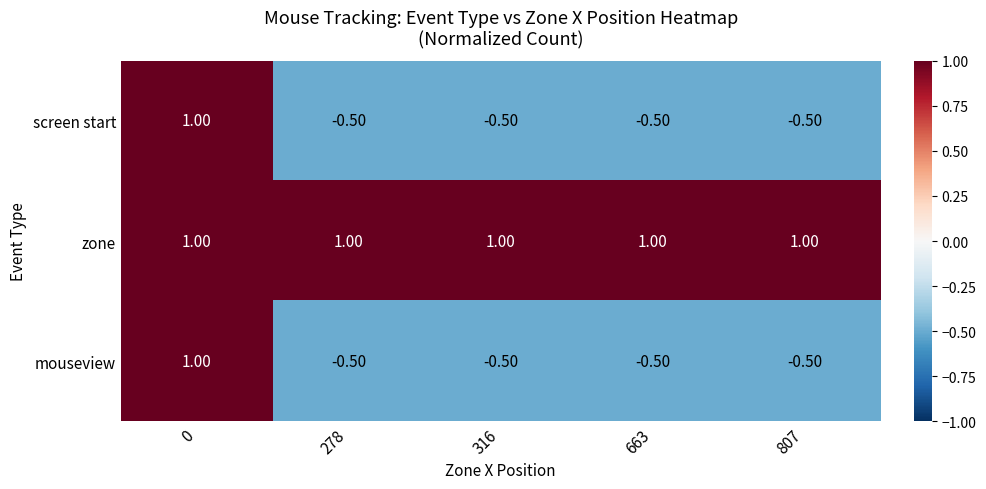

What is the sum of the mouseview values at 0 and 278?

0.5